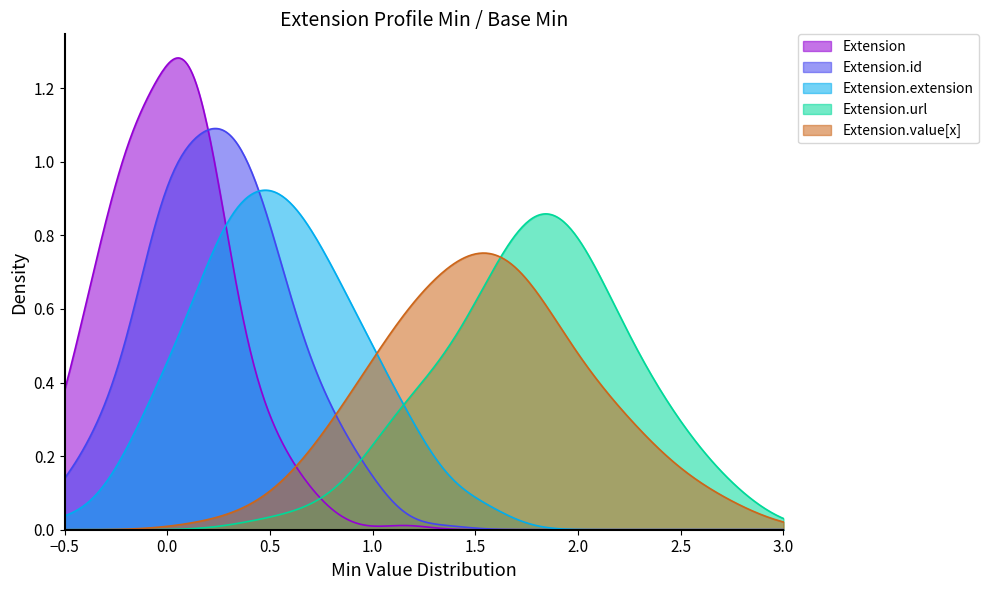

Which series has the widest spread of values?

Extension